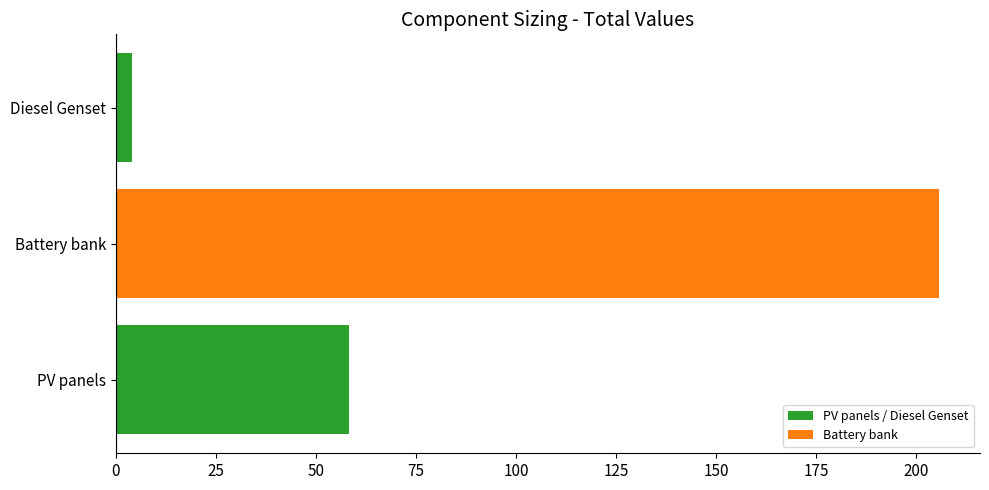

What is the sum of all values?

267.8